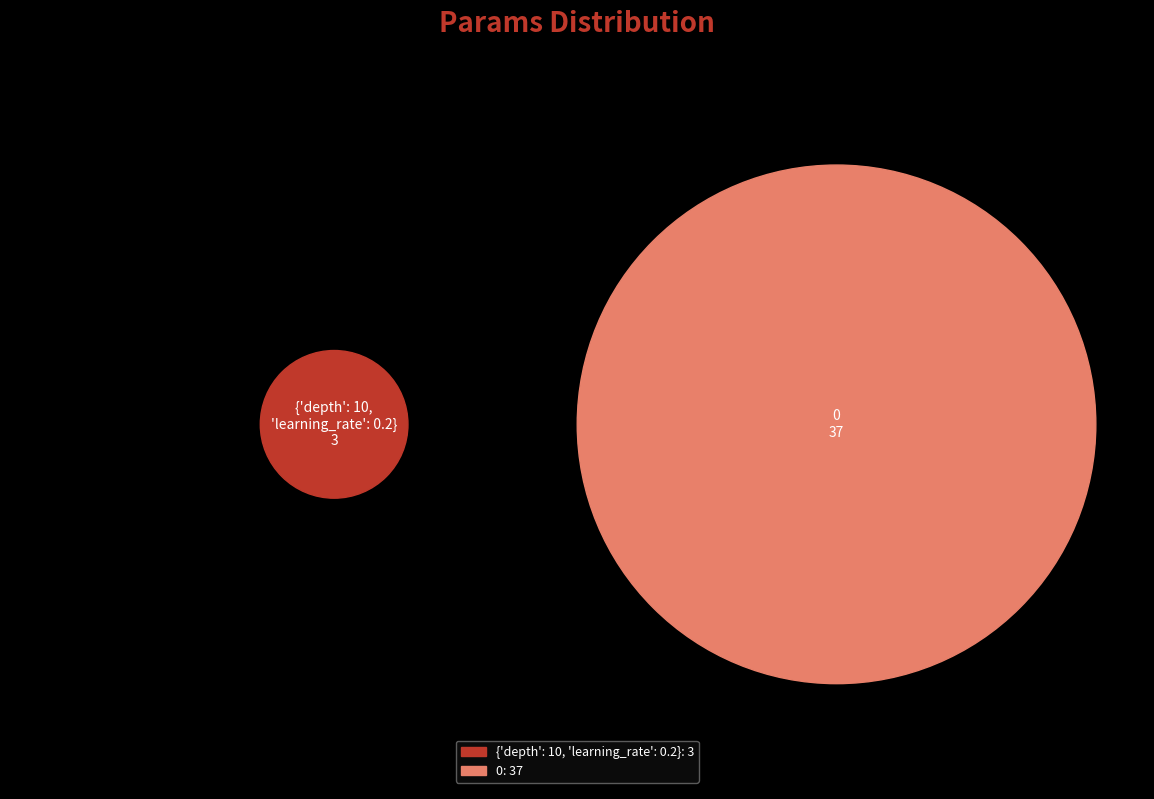

Combined, do {'depth': 10, 'learning_rate': 0.2} and 0 account for over 50%?

Yes